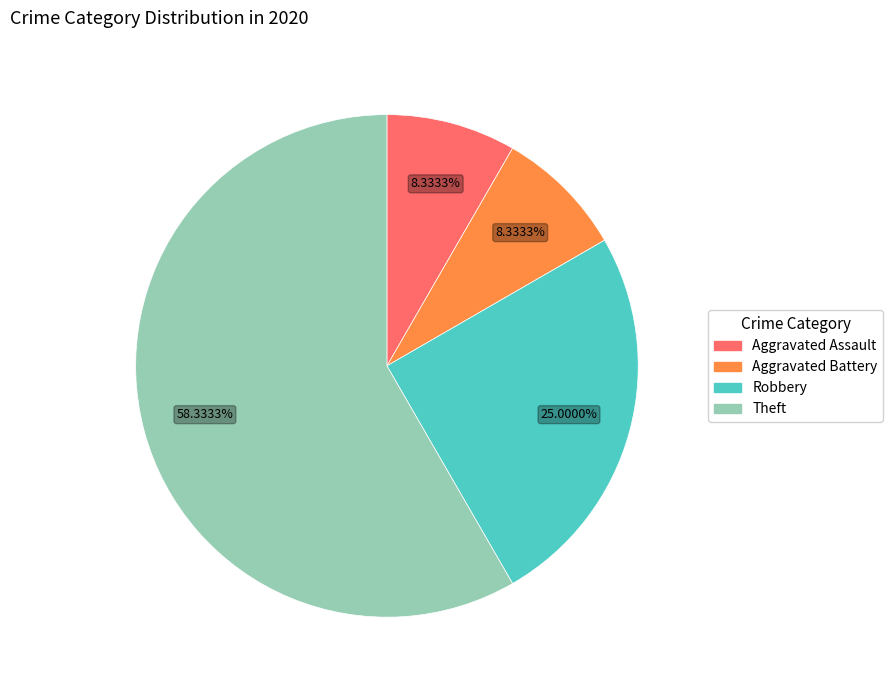

True or false: Aggravated Battery accounts for 1% of the total.

False